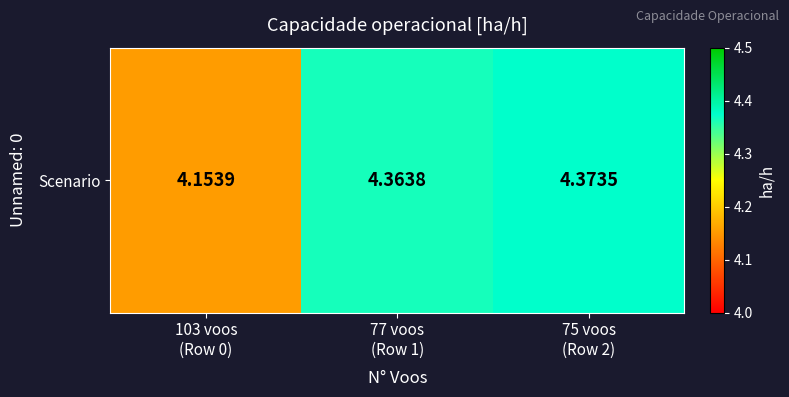

The value at 103 voos
(Row 0) is 4.2. True or false?

True